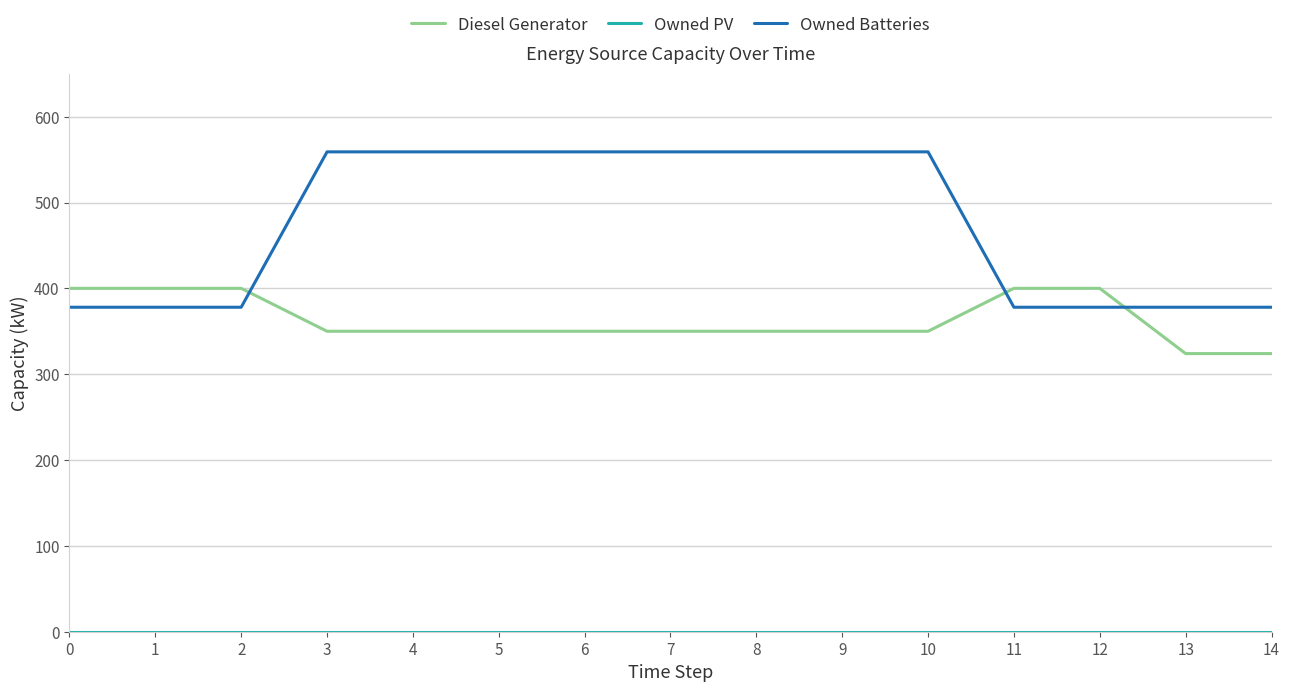

Which series has the widest spread of values?

Owned Batteries